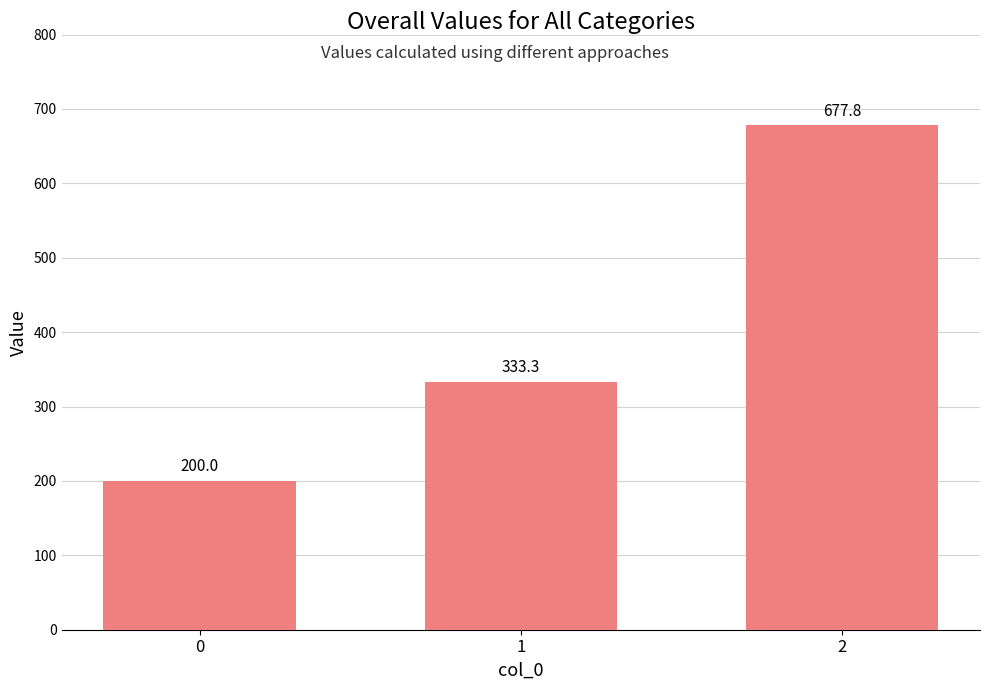

Is it true that the value at 1 is 231.5?

False